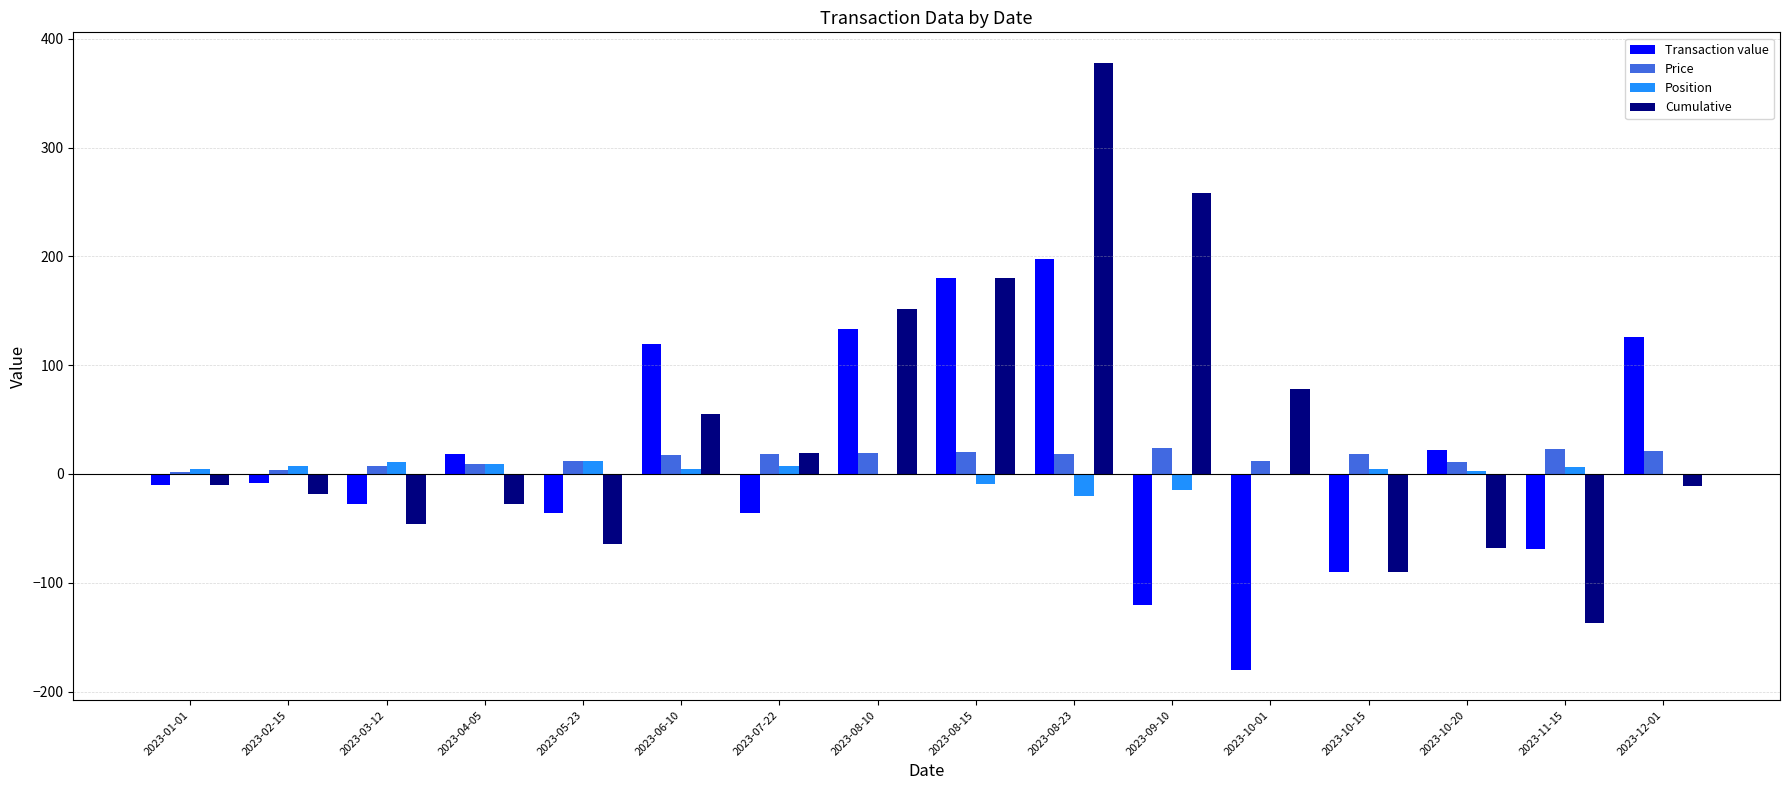

Which series has the largest total across all categories?

Cumulative